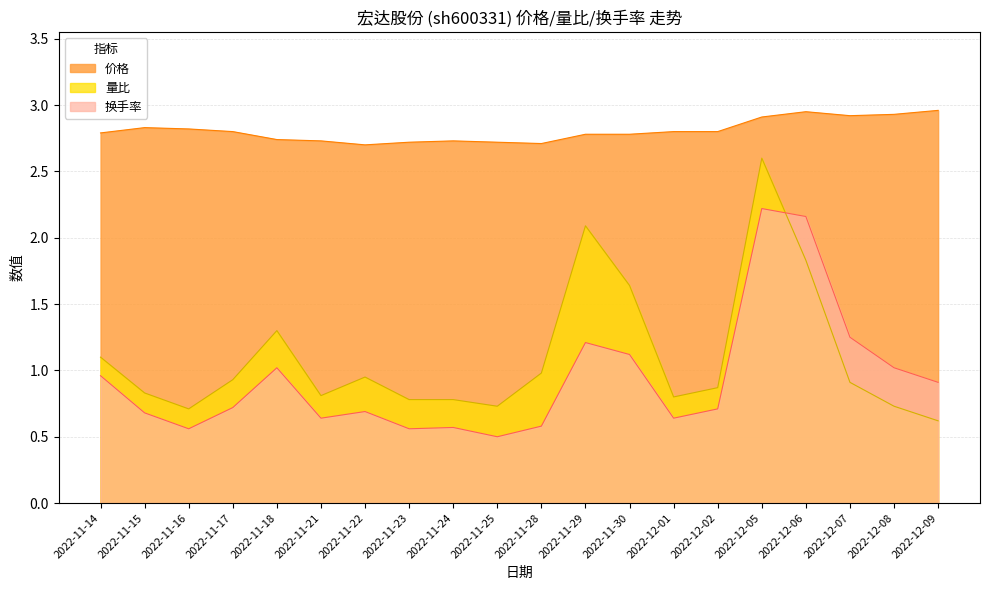

True or false: 换手率 and 价格 intersect in this chart.

False